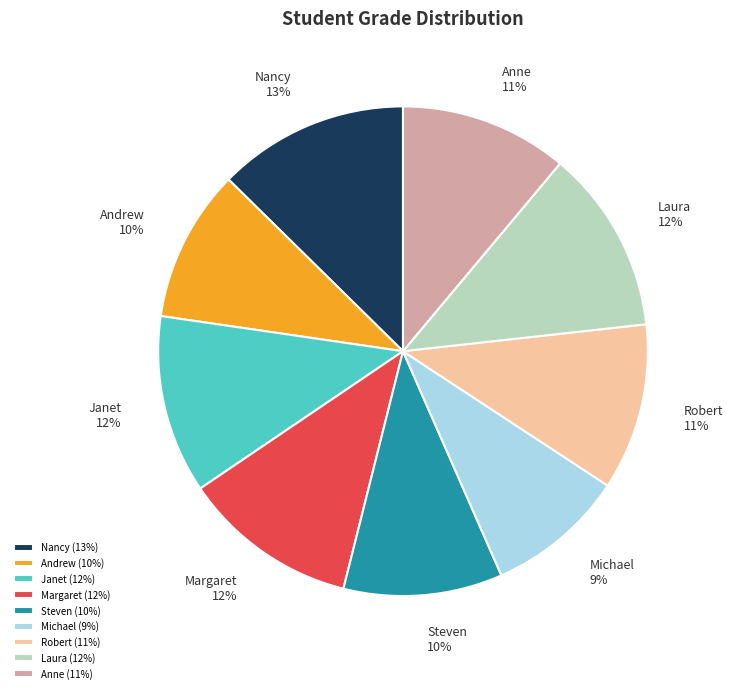

Count the number of slices in the pie.

9